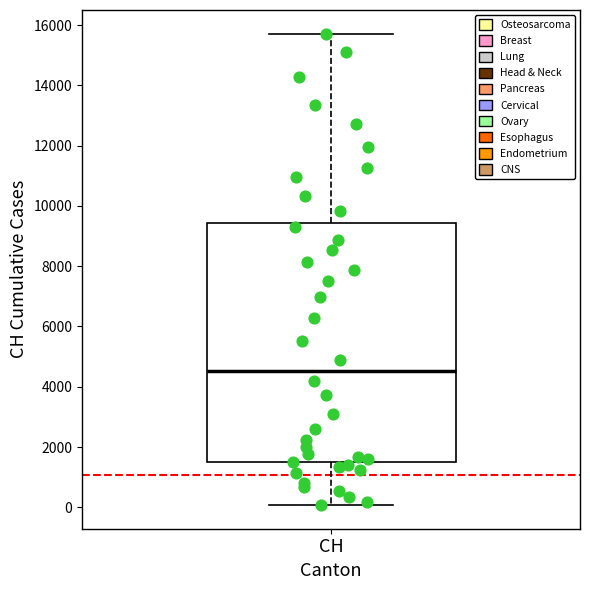

Transcribe this box plot: give where the median line is, the range the box spans, and where the two whiskers end, as read against the y-axis. The values are not printed on the chart, so give them approximately, as read against the axis.

median 4600, box 1400 to 9400, whiskers 0 to 15800